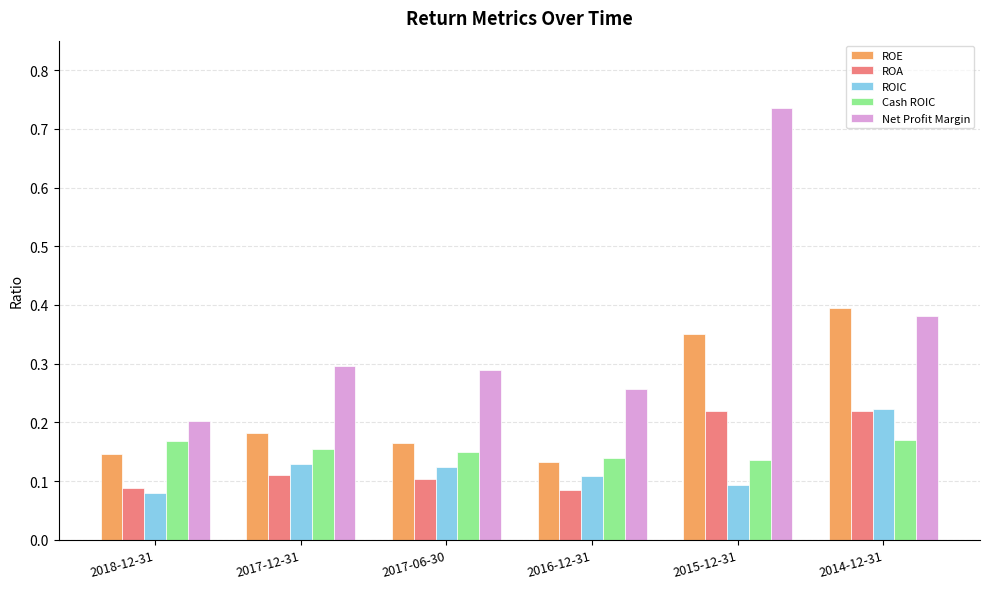

Is the value of ROE at 2015-12-31 greater than the value of Cash ROIC at 2017-06-30?

Yes